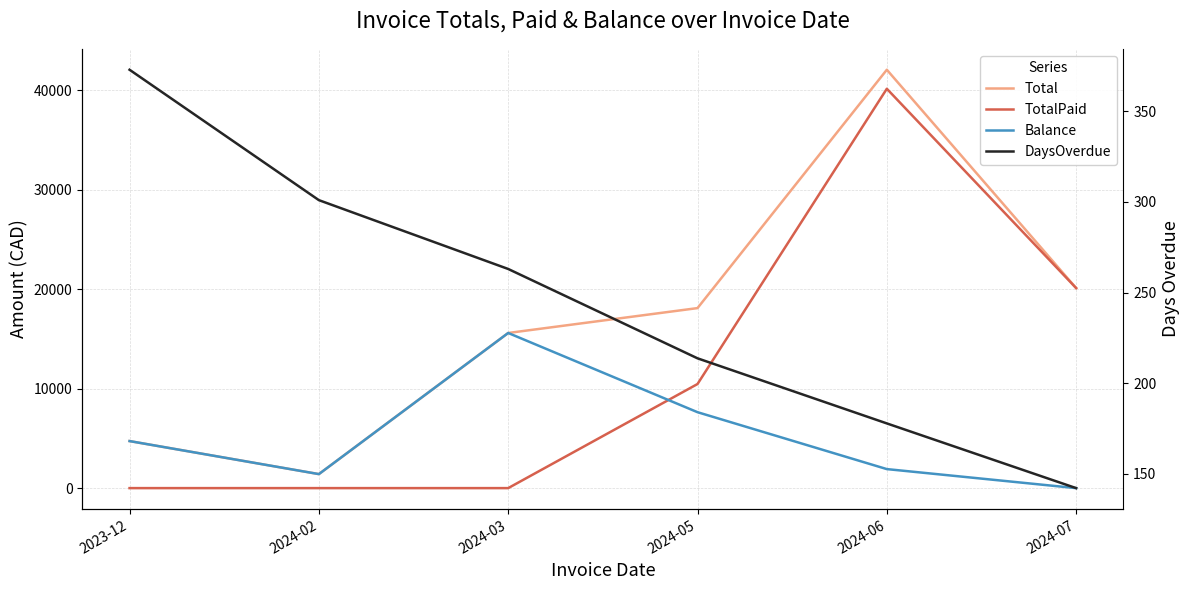

What are all the series names shown in the legend?

Total, TotalPaid, Balance, DaysOverdue